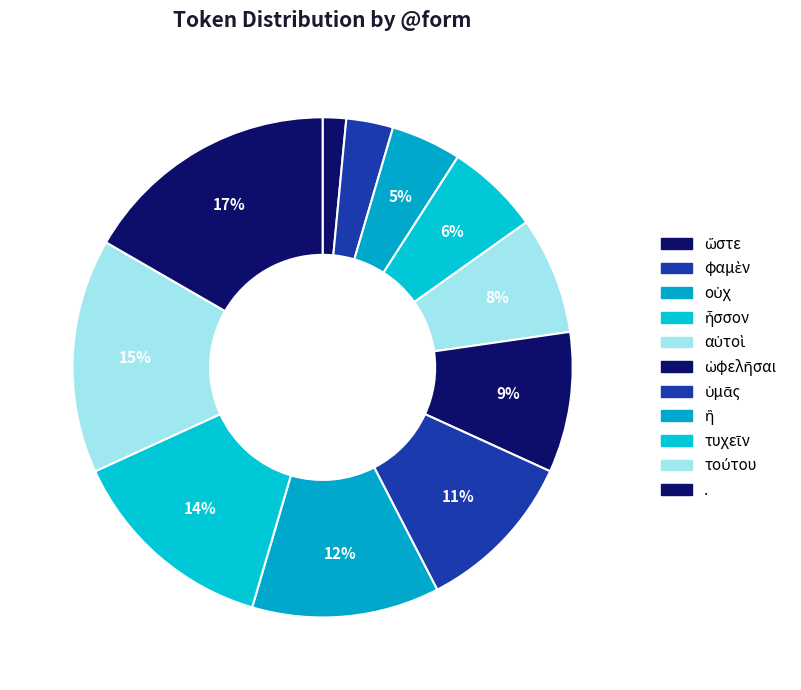

What percentage do ὠφελῆσαι and τούτου together represent?

24.2%